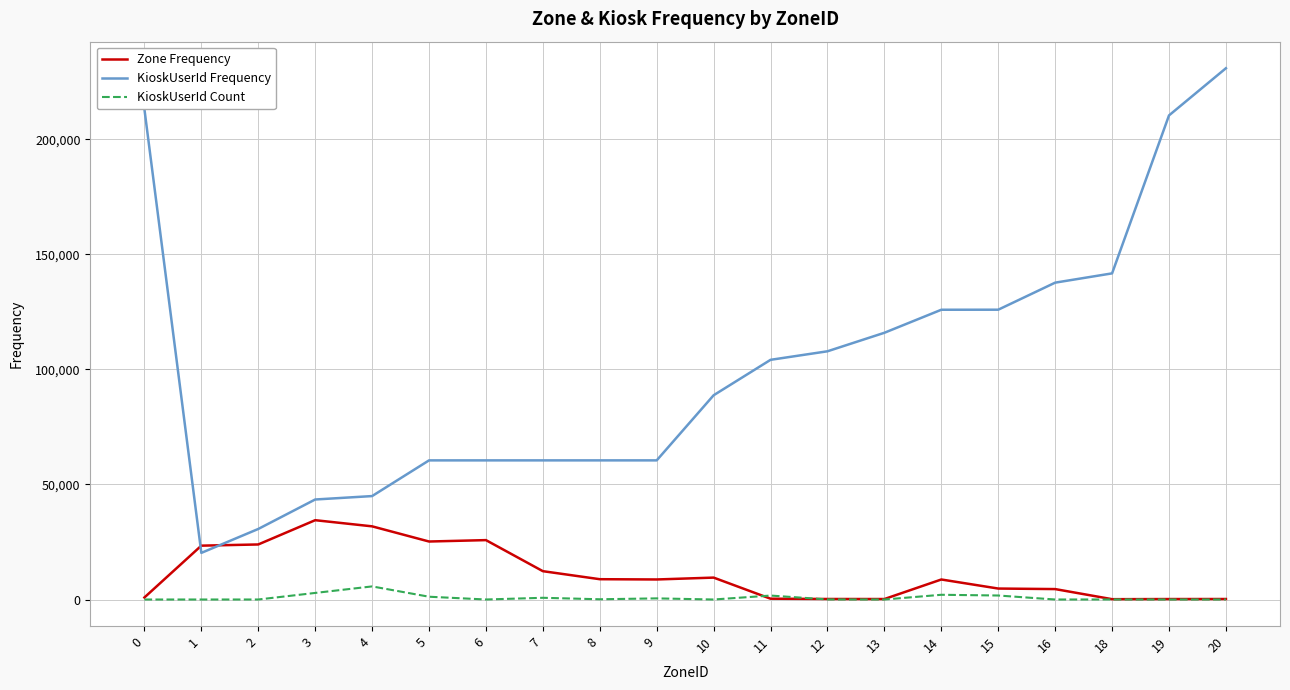

True or false: KioskUserId Count and KioskUserId Frequency cross at least once.

False